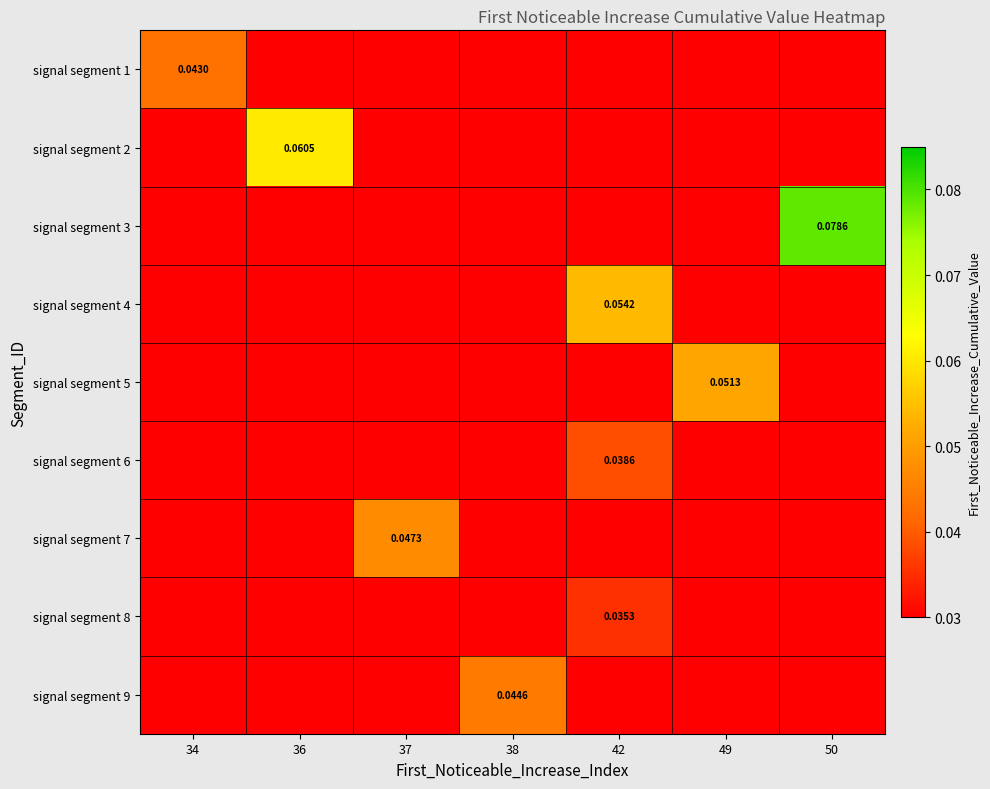

Rank the series at 49 from highest to lowest value.

signal segment 5, signal segment 1, signal segment 2, signal segment 3, signal segment 4, signal segment 6, signal segment 7, signal segment 8, signal segment 9